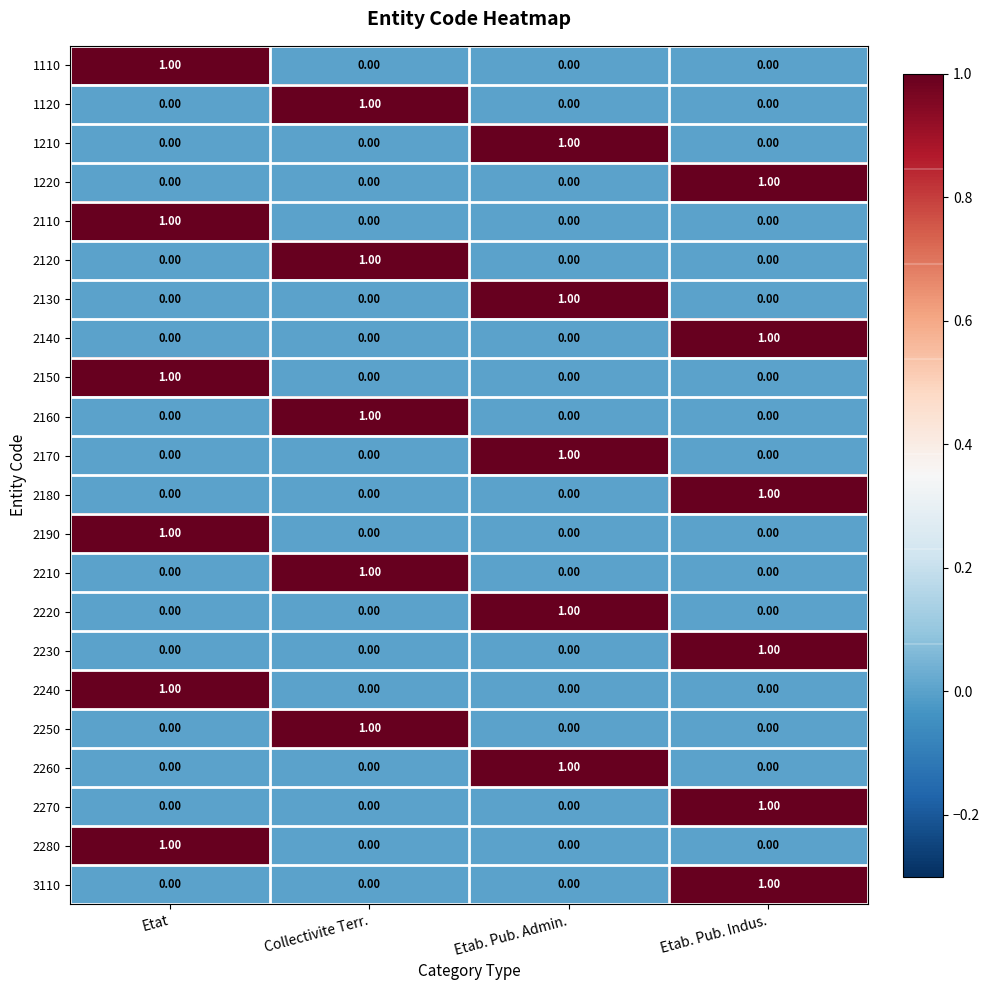

What is the total value across all series at Etab. Pub. Admin.?

5